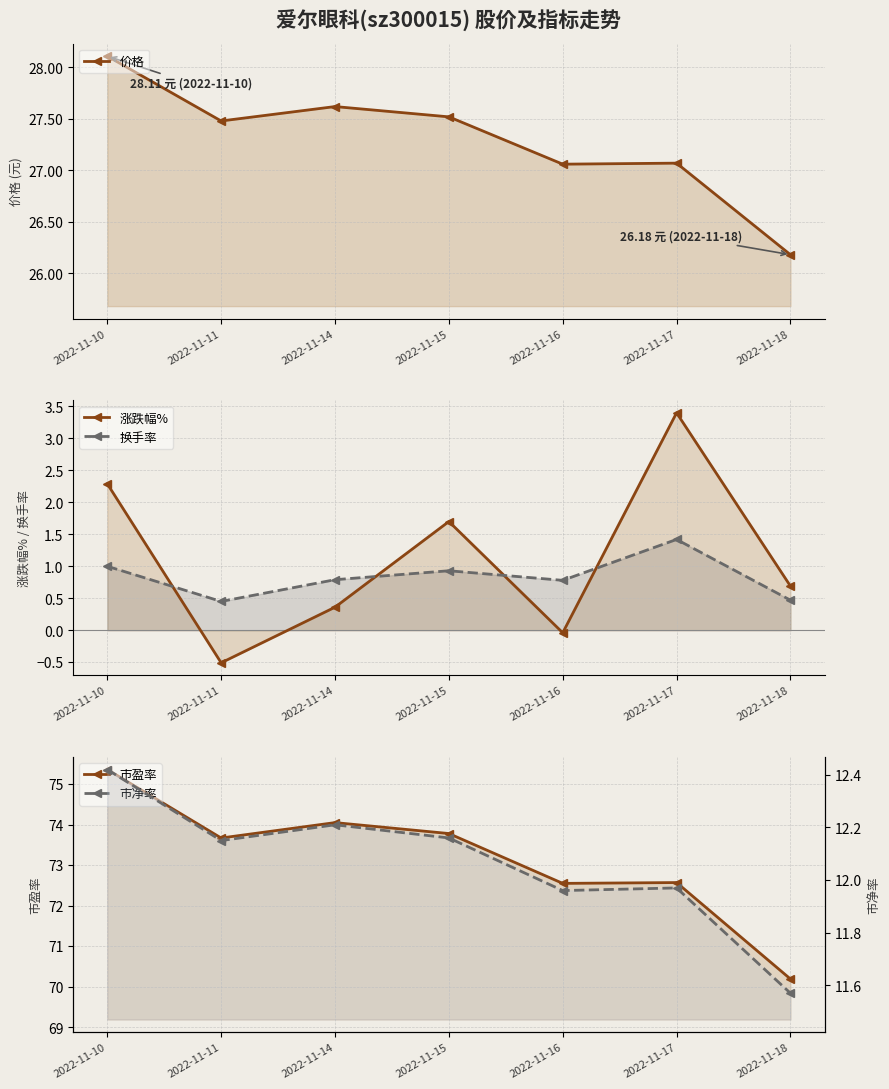

Reading left to right, transcribe all the data shown in this chart.

价格: 2022-11-10=28.1	2022-11-11=27.5	2022-11-14=27.6	2022-11-15=27.5	2022-11-16=27.1	2022-11-17=27.1	2022-11-18=26.2
涨跌幅%: 2022-11-10=2.3	2022-11-11=-0.5	2022-11-14=0.4	2022-11-15=1.7	2022-11-16=-0.0	2022-11-17=3.4	2022-11-18=0.7
换手率: 2022-11-10=1.0	2022-11-11=0.5	2022-11-14=0.8	2022-11-15=0.9	2022-11-16=0.8	2022-11-17=1.4	2022-11-18=0.5
市盈率: 2022-11-10=75.4	2022-11-11=73.7	2022-11-14=74.0	2022-11-15=73.8	2022-11-16=72.5	2022-11-17=72.6	2022-11-18=70.2
市净率: 2022-11-10=12.4	2022-11-11=12.2	2022-11-14=12.2	2022-11-15=12.2	2022-11-16=12.0	2022-11-17=12.0	2022-11-18=11.6